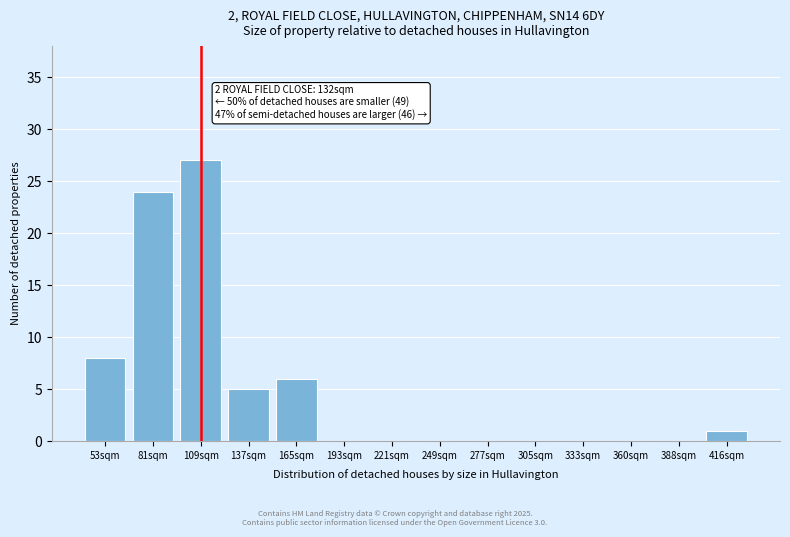

Reading right to left, extract all data points from this chart.

416sqm=1	388sqm=0	360sqm=0	333sqm=0	305sqm=0	277sqm=0	249sqm=0	221sqm=0	193sqm=0	165sqm=6	137sqm=5	109sqm=27	81sqm=24	53sqm=8